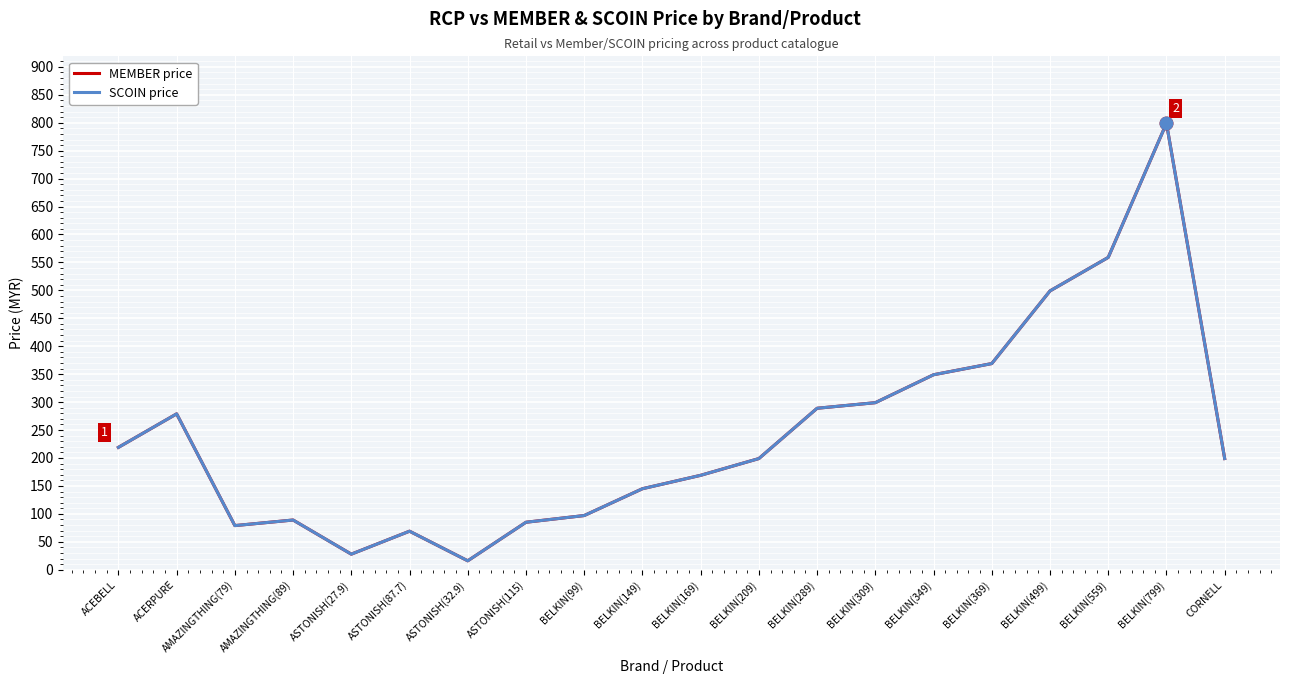

At which label does SCOIN price first exceed 199?

ACEBELL